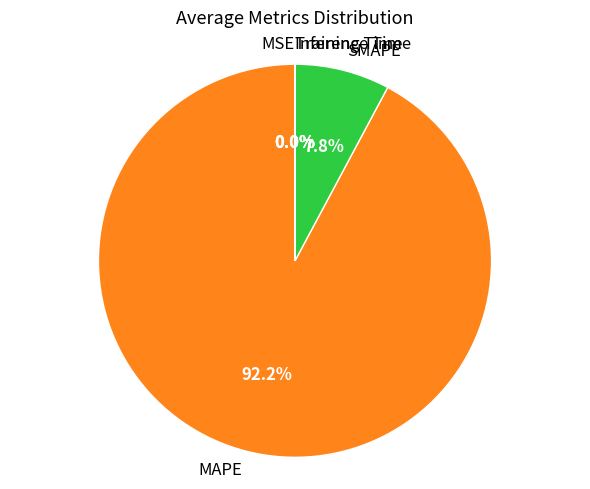

Which slice represents more than half of the pie?

MAPE